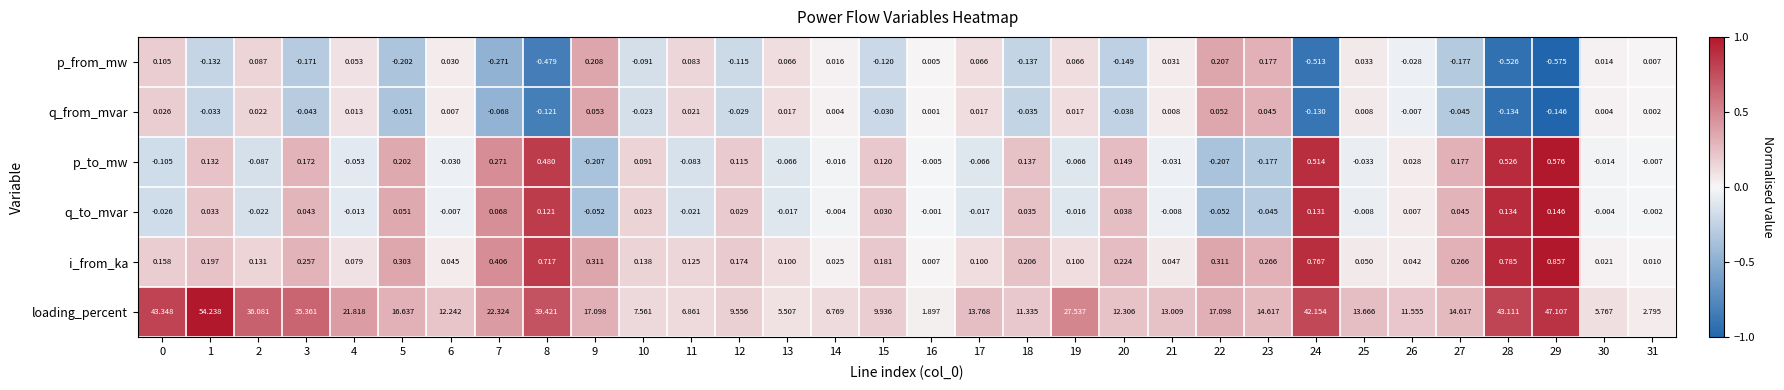

At 24, list the series in order from largest to smallest.

loading_percent, i_from_ka, p_to_mw, q_to_mvar, q_from_mvar, p_from_mw